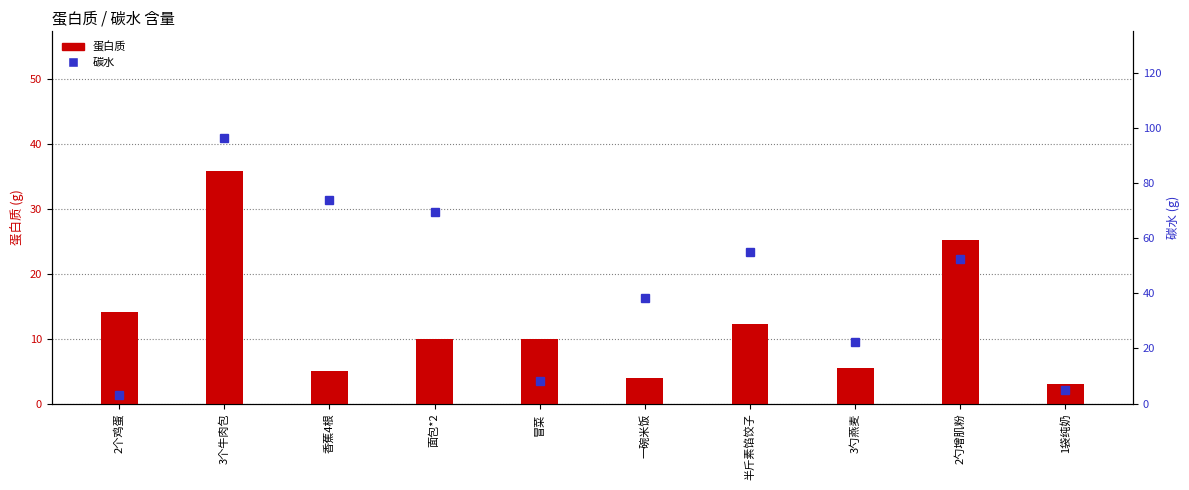

How many data points does each series have?

10